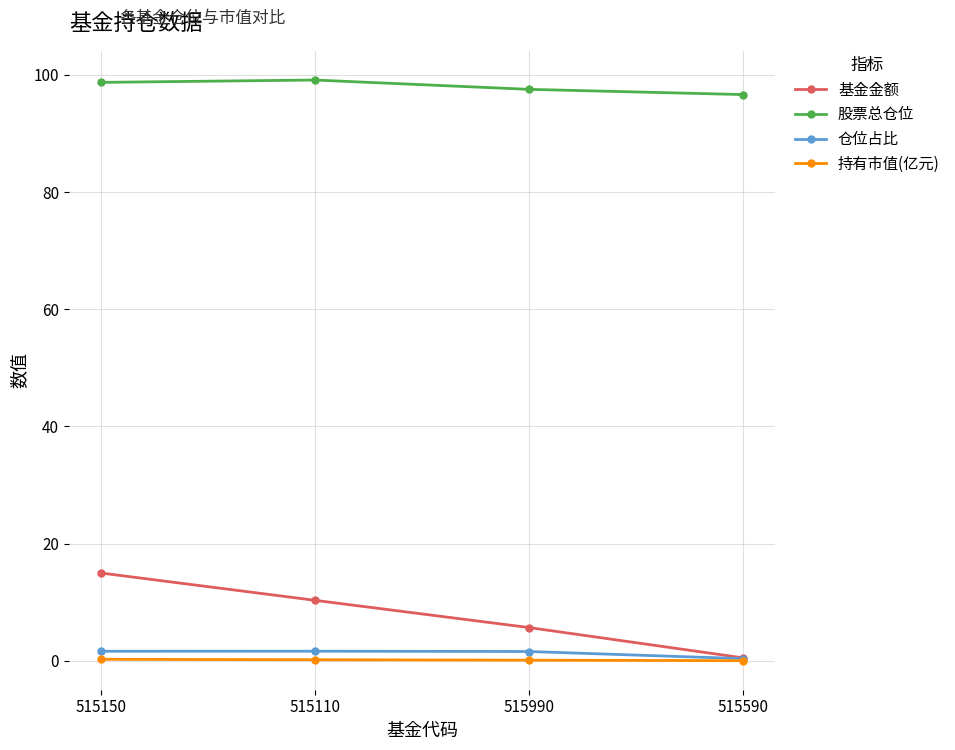

What position from the left is 515990?

3